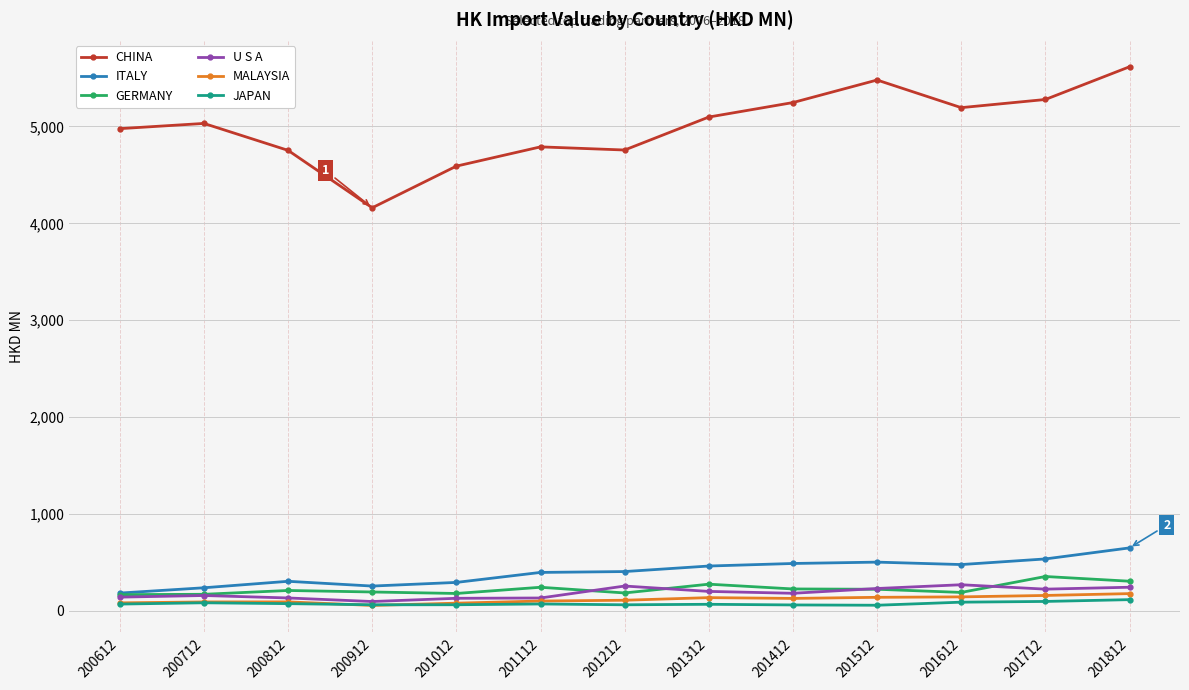

True or false: CHINA and JAPAN intersect in this chart.

False